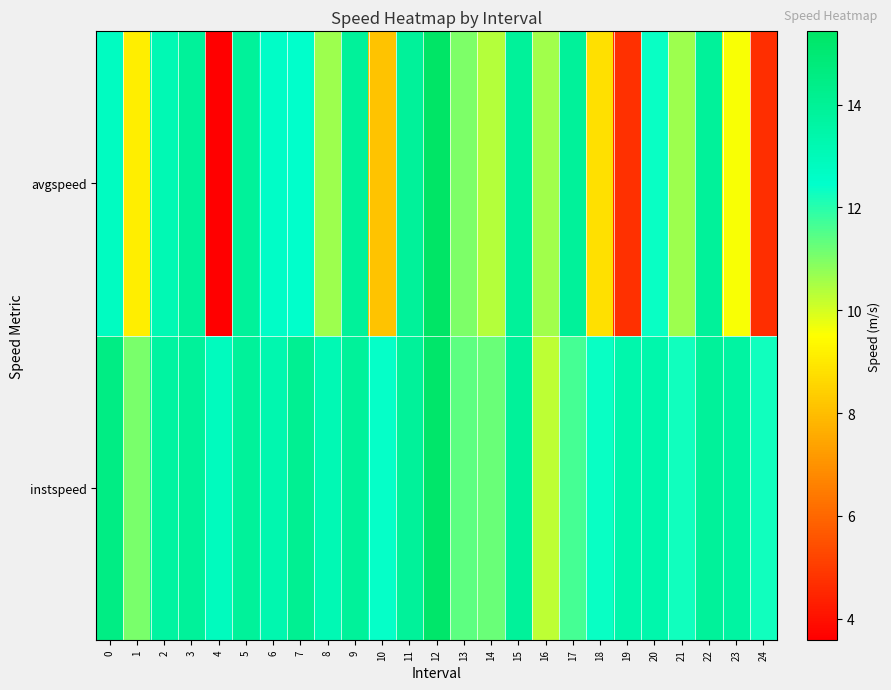

Rank the series by their average value, from lowest to highest.

avgspeed, instspeed